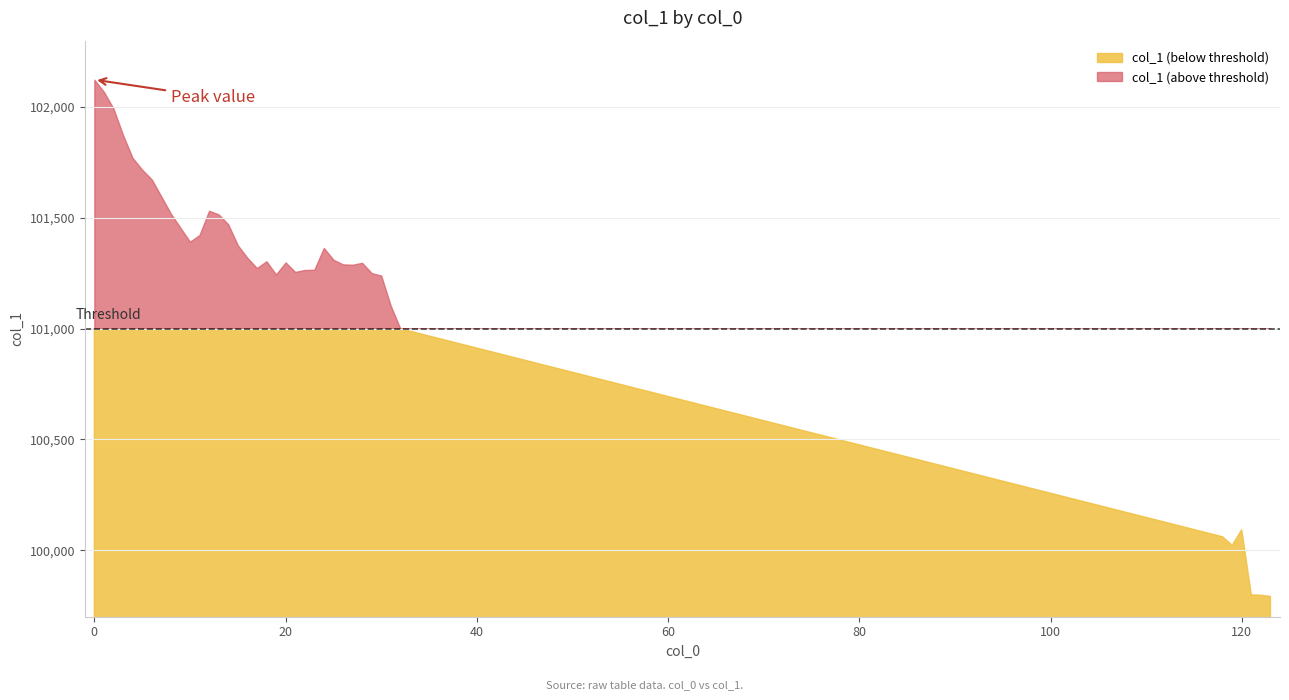

Is it true that the value at 24 is 101364.6?

True